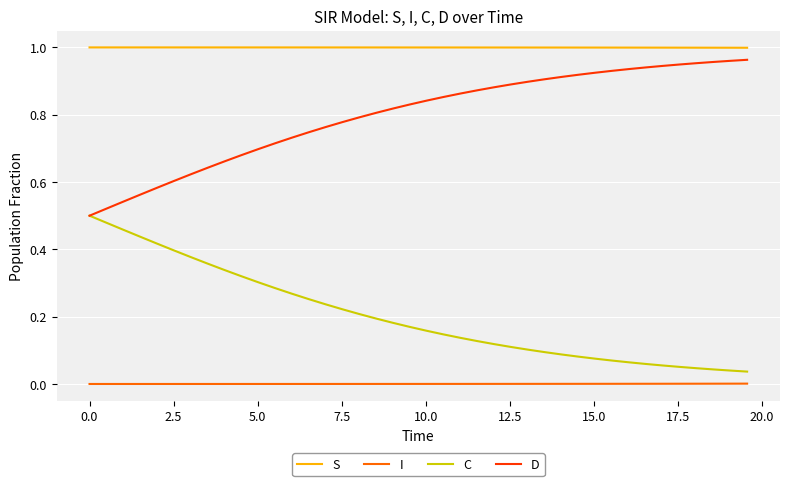

Rank the series by their average value, from highest to lowest.

S, D, C, I